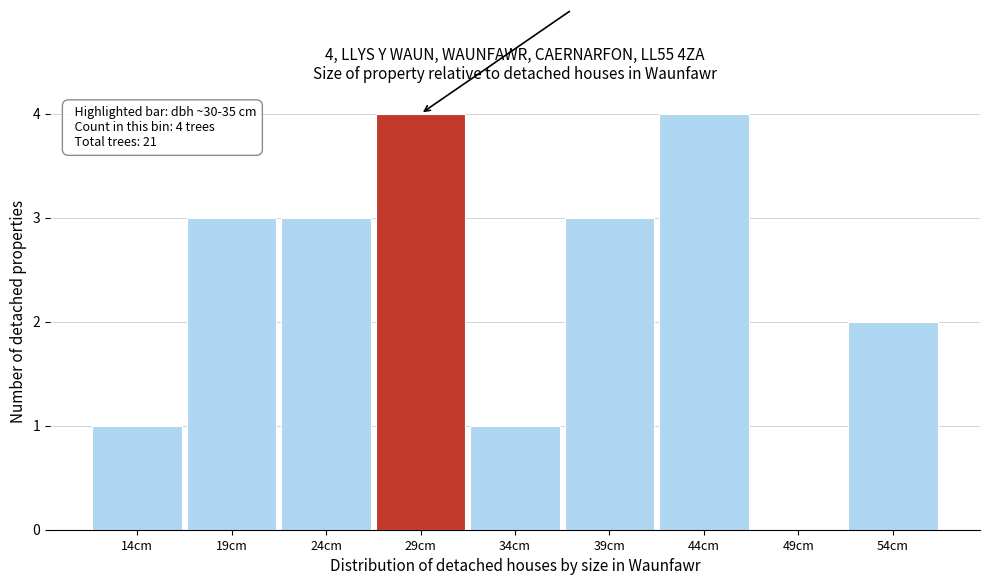

Reading left to right, transcribe all the data shown in this chart.

14cm=1	19cm=3	24cm=3	29cm=4	34cm=1	39cm=3	44cm=4	49cm=0	54cm=2